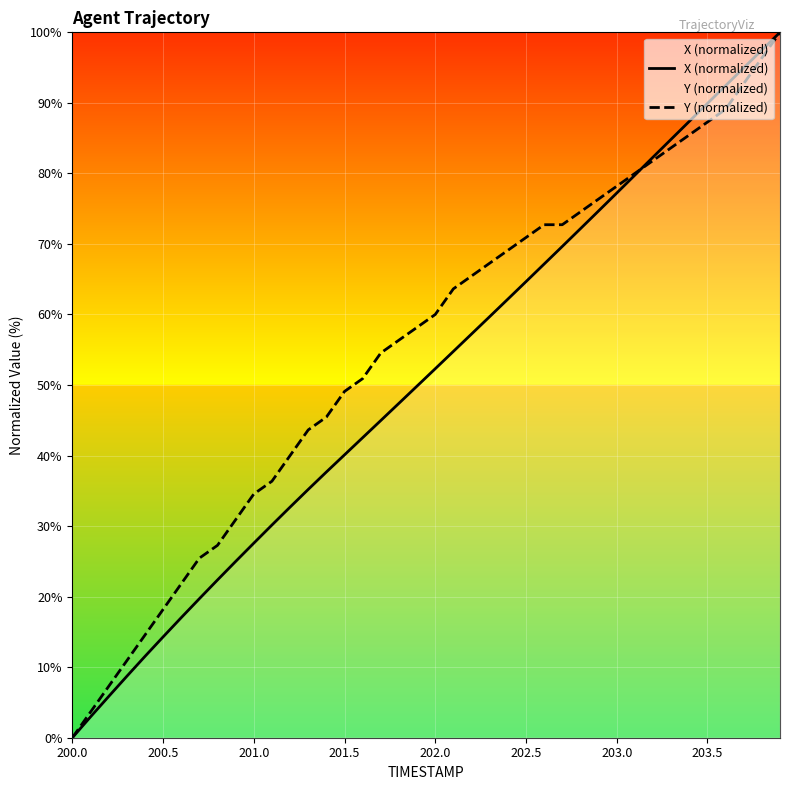

What is the value of the Y (normalized) point at the 40th from the left?

100.0